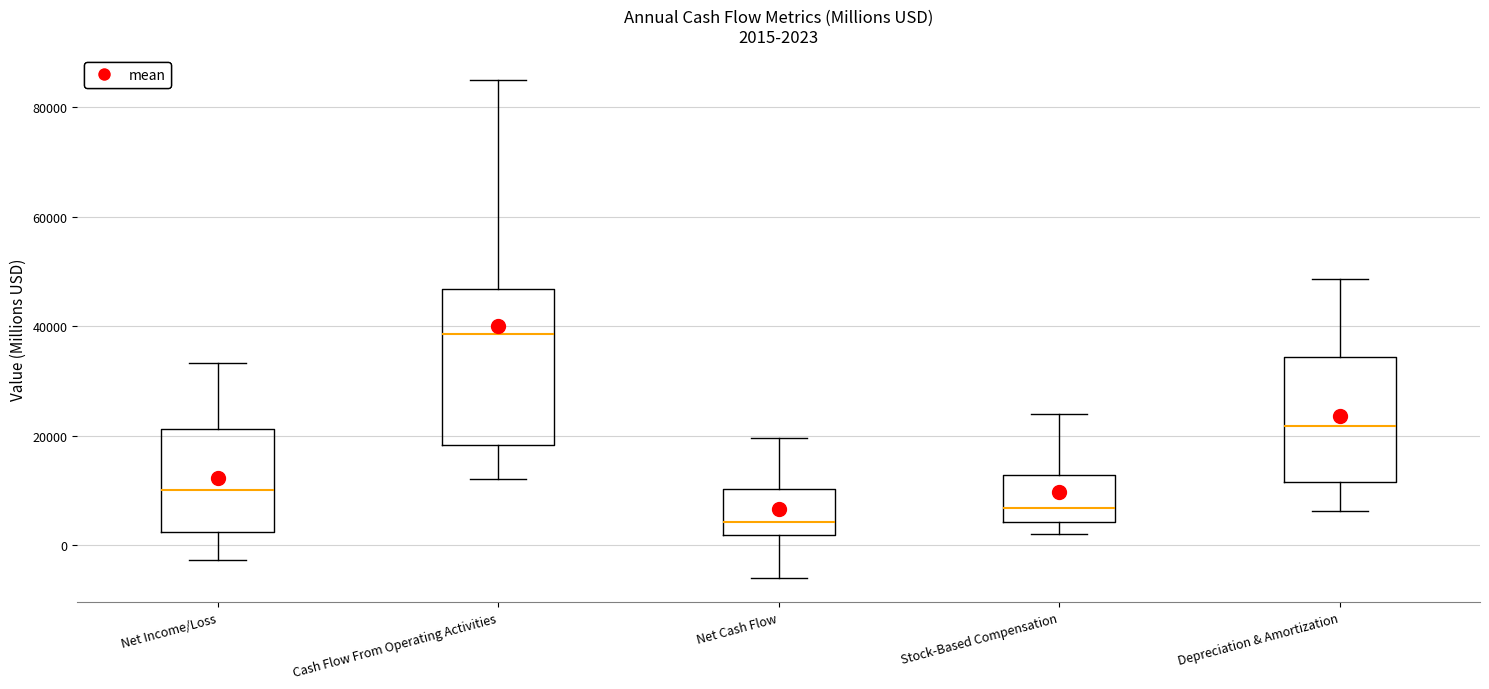

Which box has the lowest median line?

Net Cash Flow